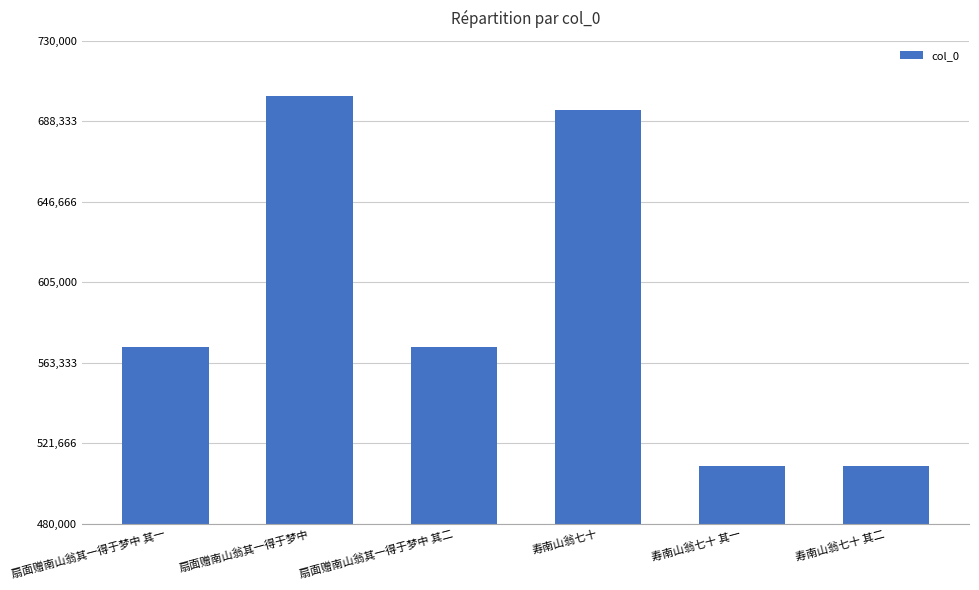

What is the sum of all values?

3558759